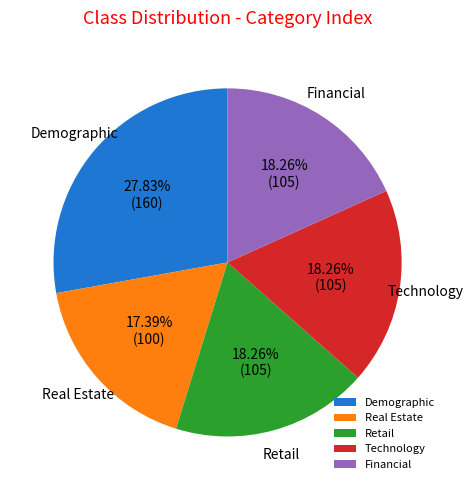

How many segments does this pie chart have?

5